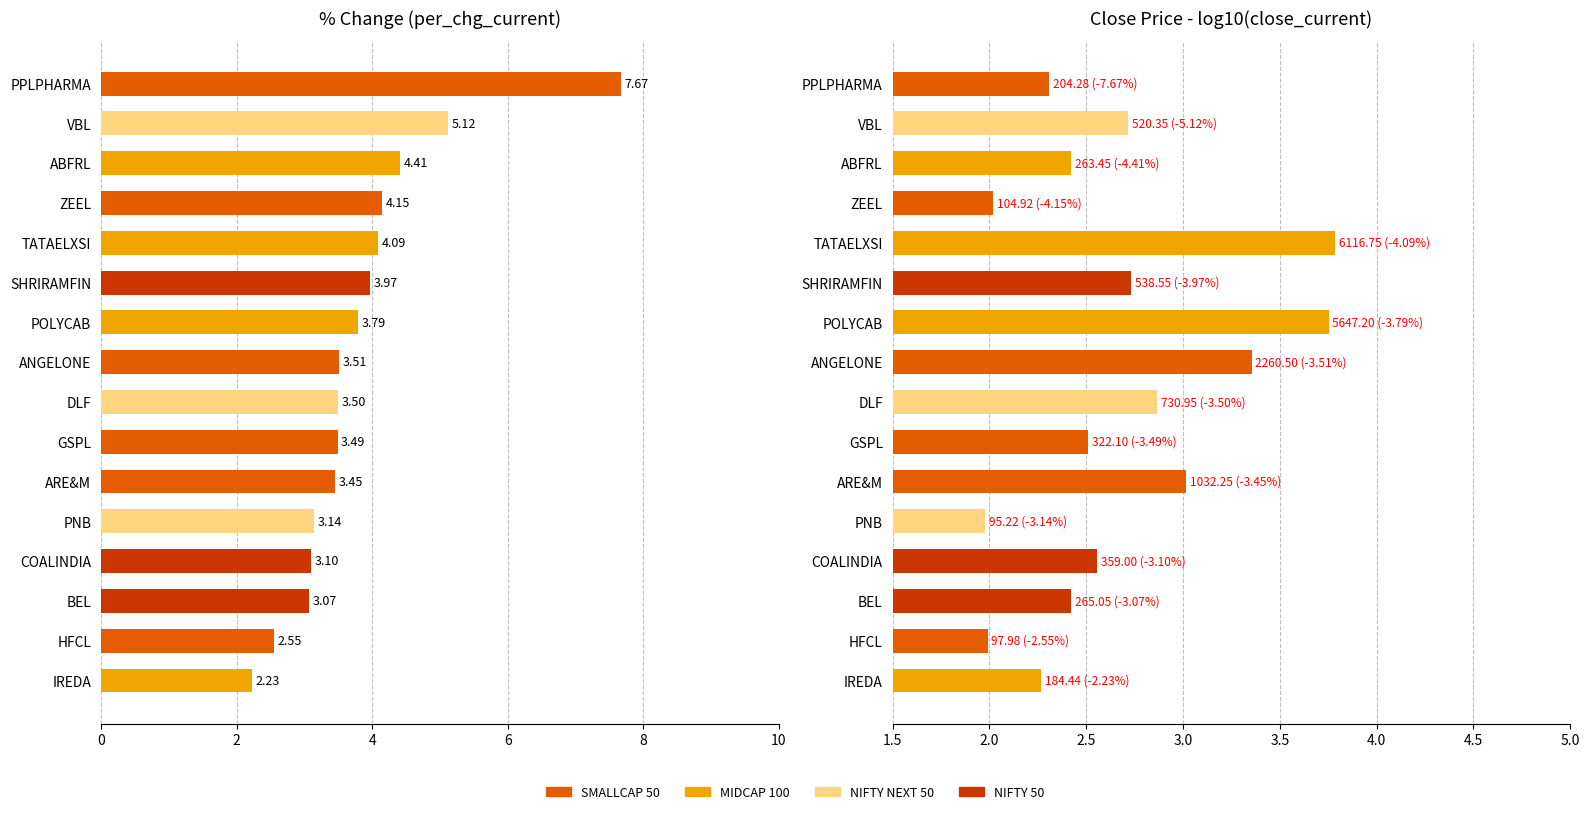

What is the difference between the highest and lowest values at ARE&M?

0.4